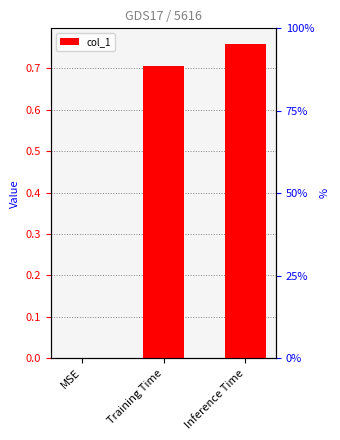

What position from the right is Inference Time?

1